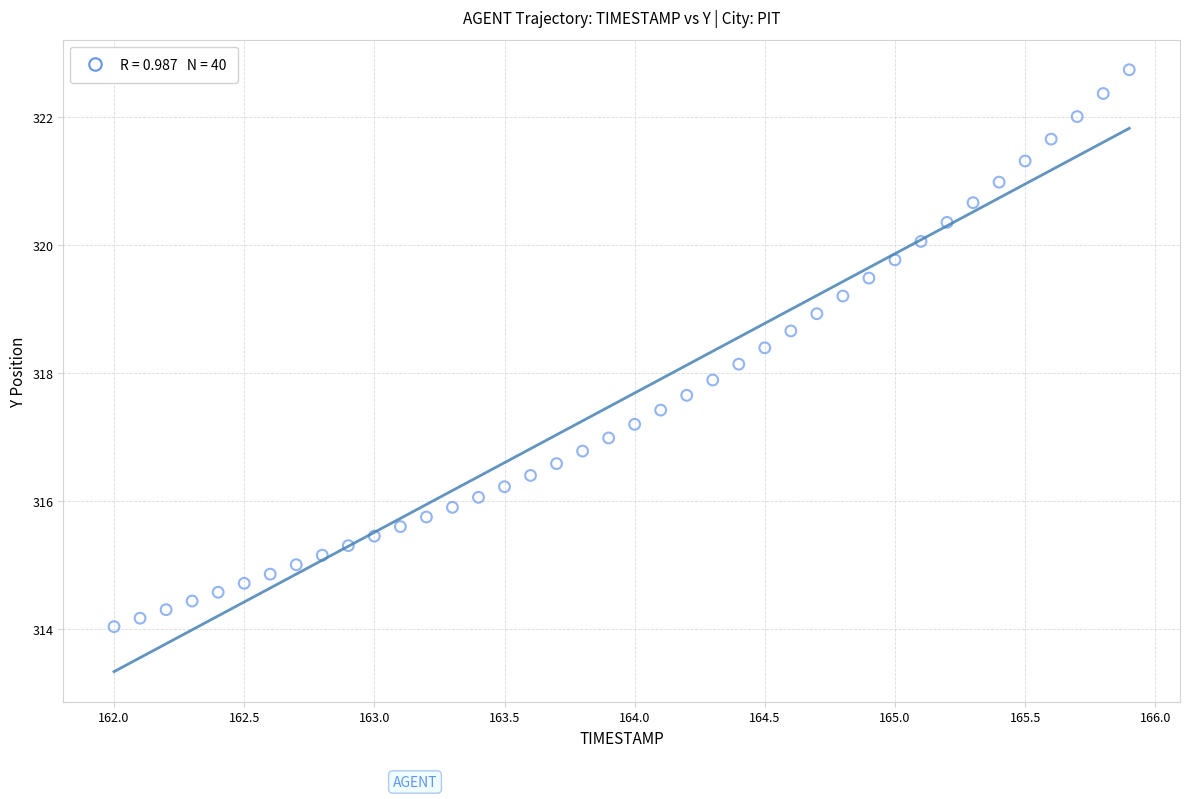

What is the range of Y values (max minus min)?

8.7